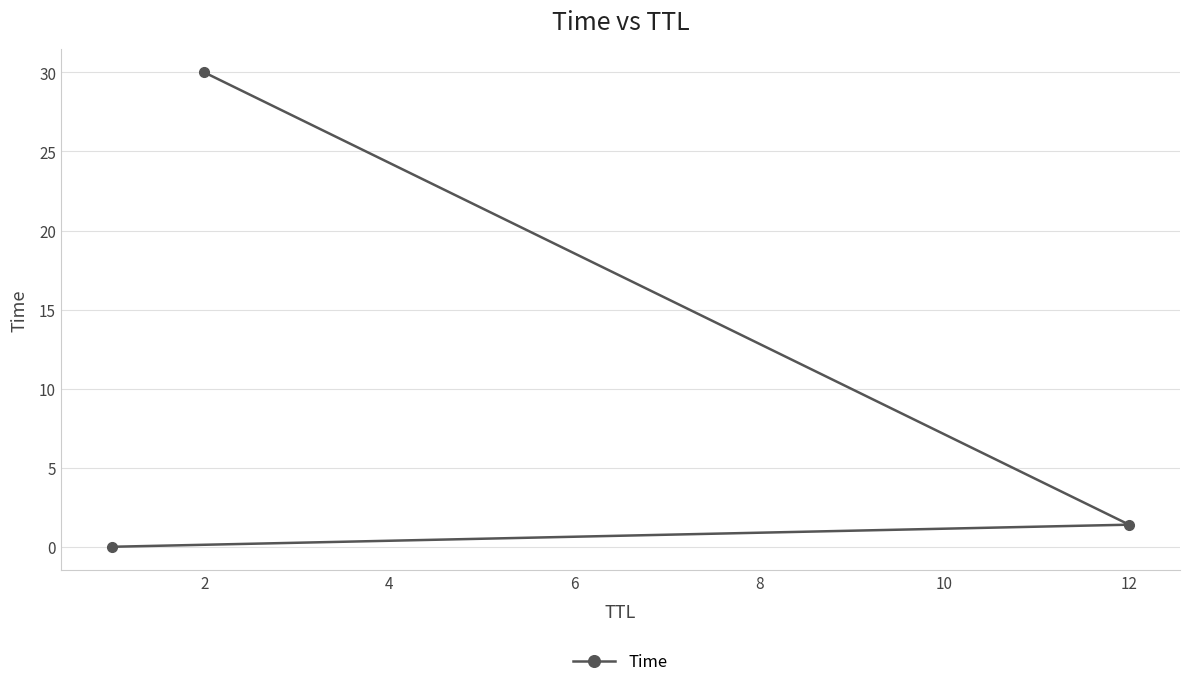

The value at 12 is 1.4. True or false?

True